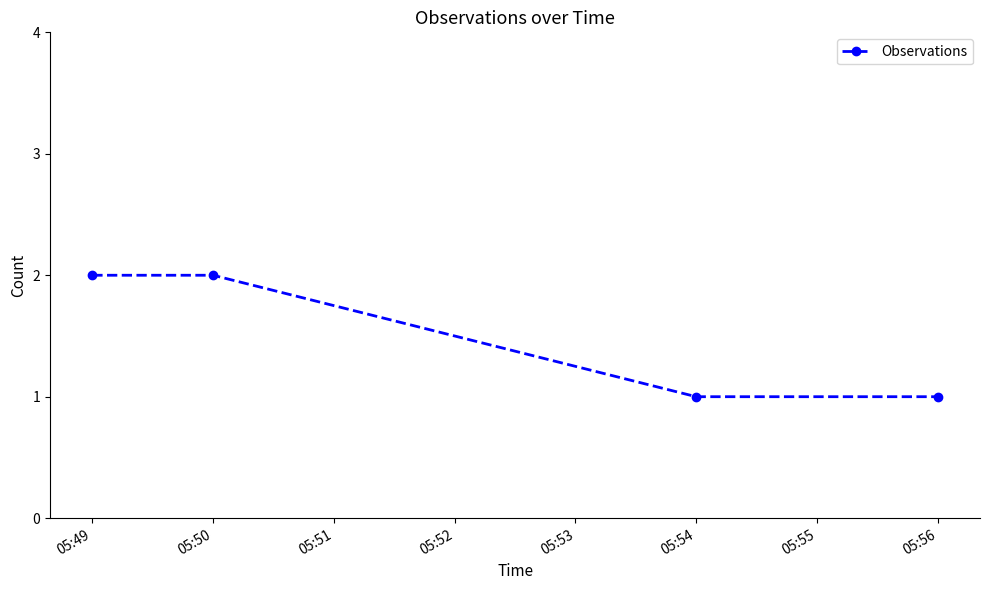

True or false: the data shows 1 at 05:56.

True